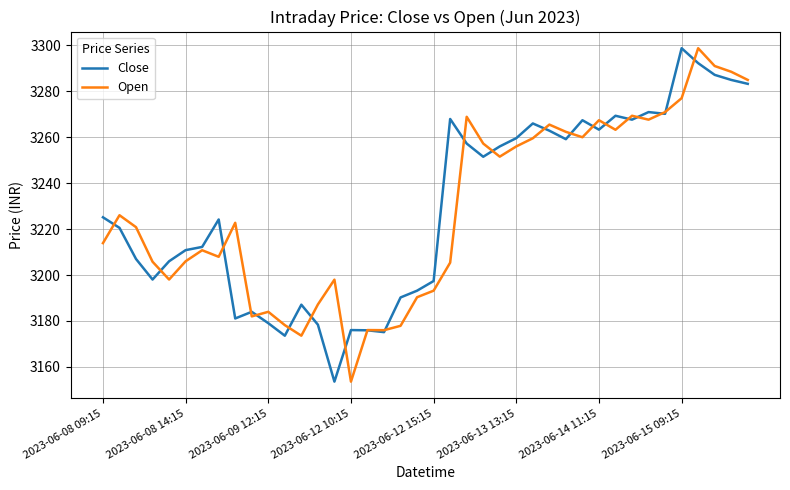

Which series ends up on top after the final intersection of Open and Close?

Open